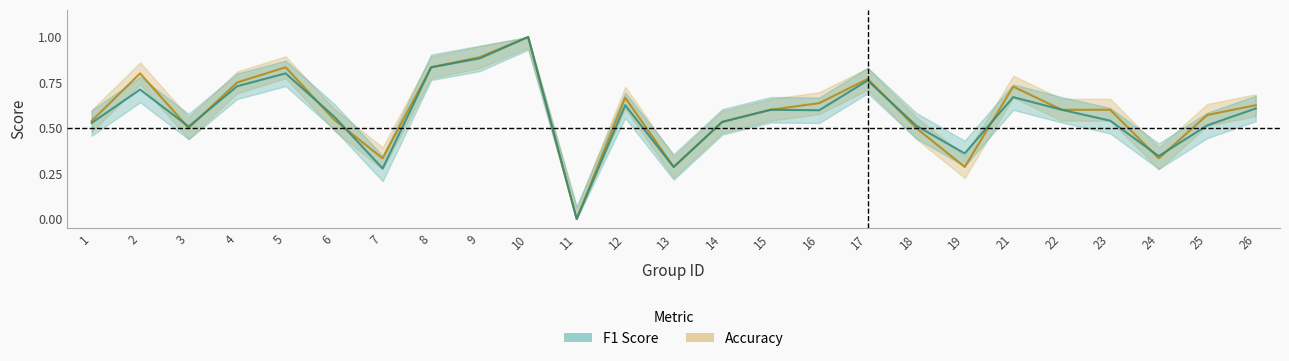

Which series has the largest range (max minus min)?

f1